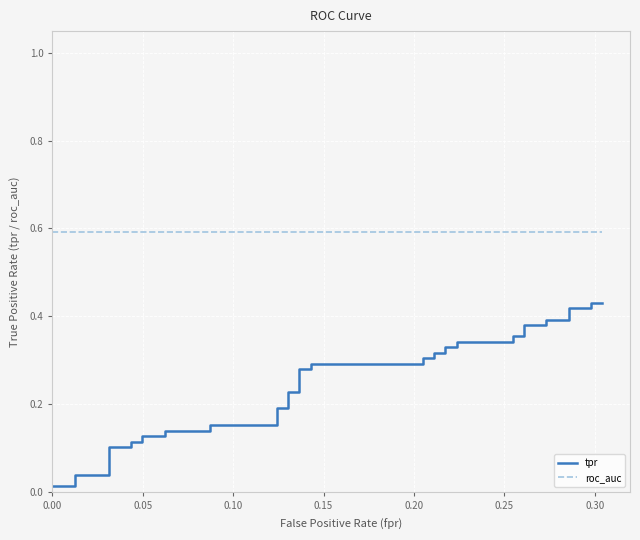

Rank the series by their average value, from lowest to highest.

tpr, roc_auc